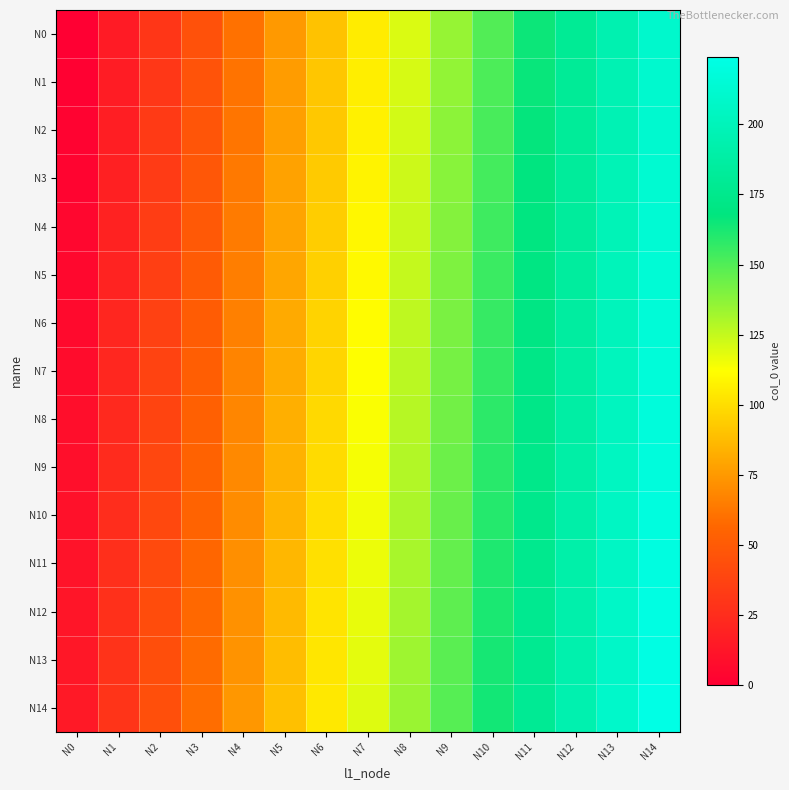

What is the total value across all series at N2?

555